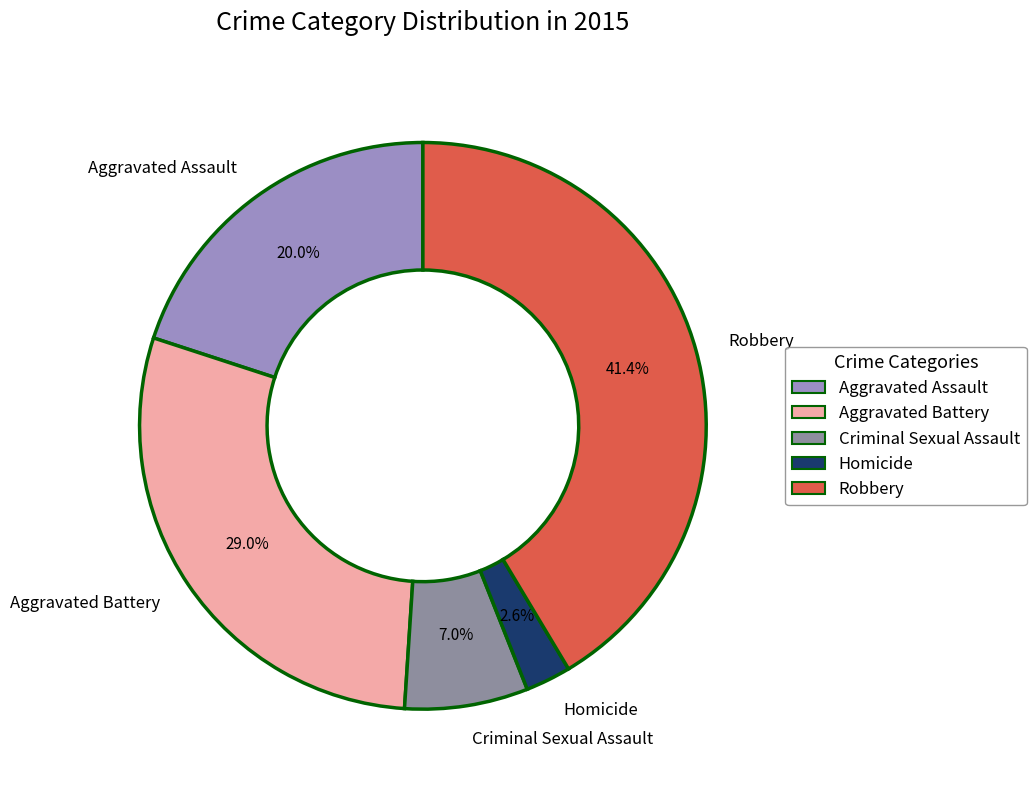

Does Aggravated Battery account for over 50% of the chart?

No